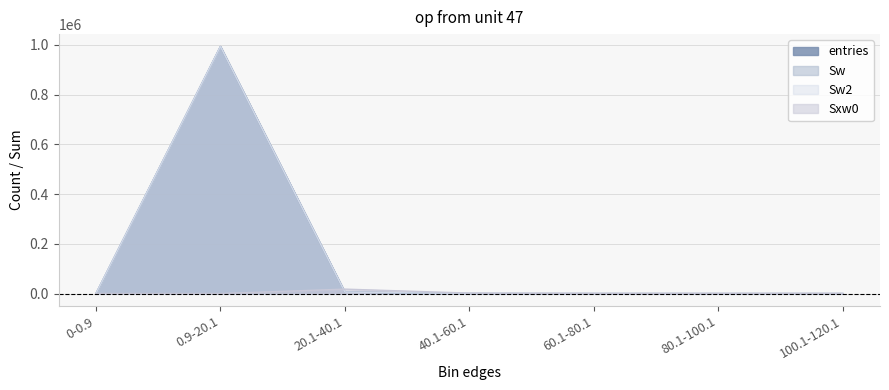

What position from the left is 0-0.9?

1